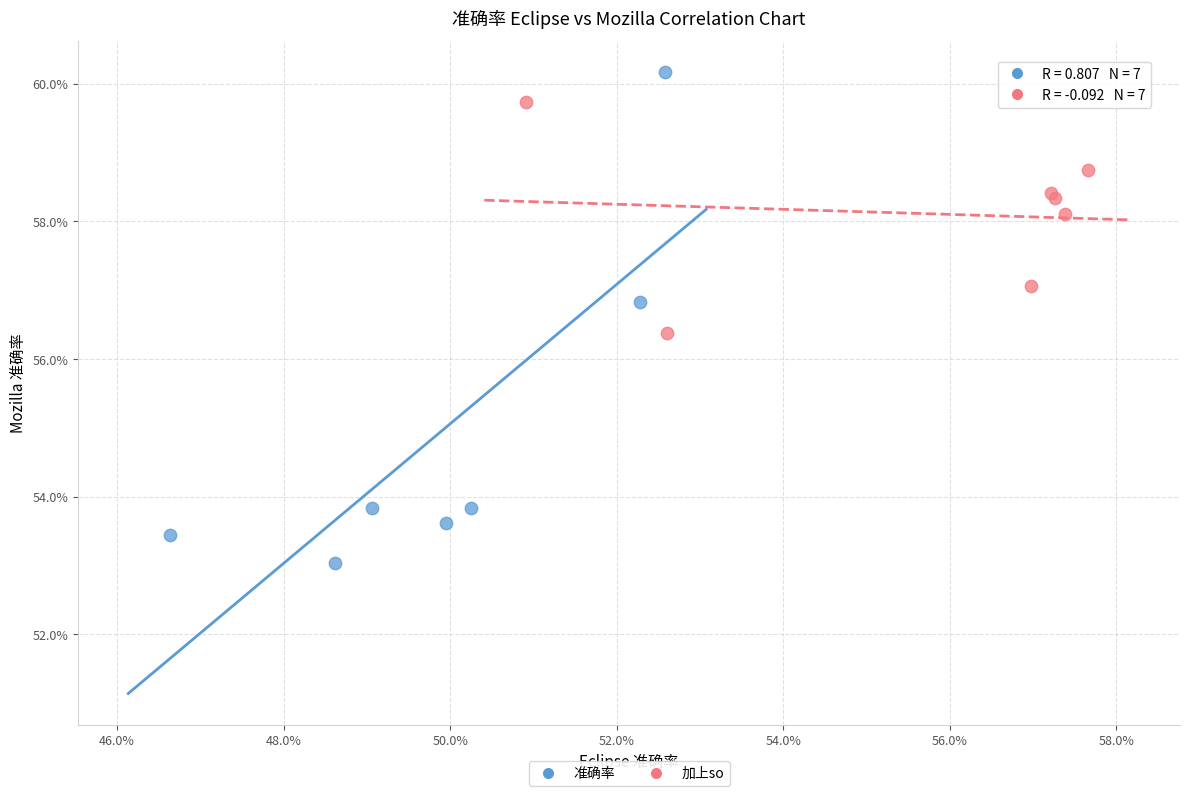

Which series reaches the maximum Y coordinate?

准确率